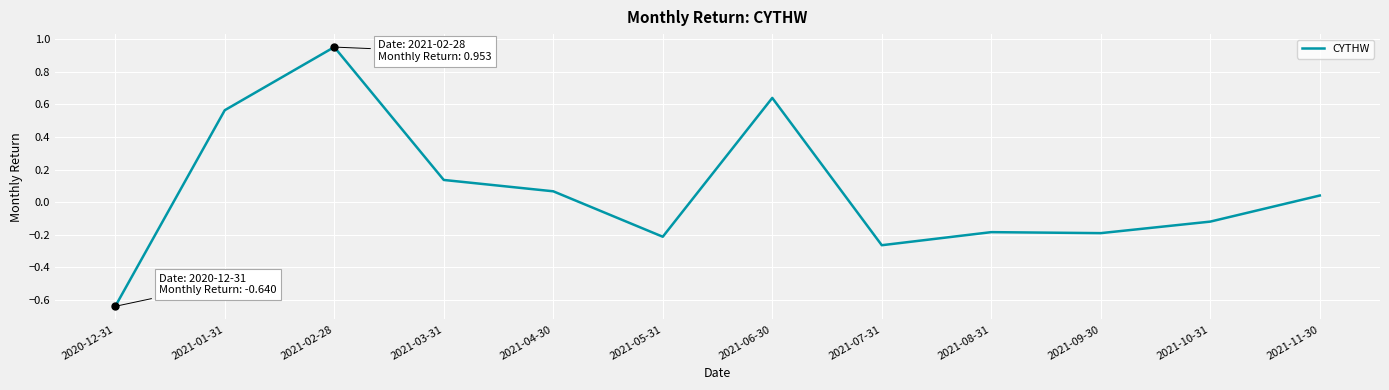

How many values are above zero?

6